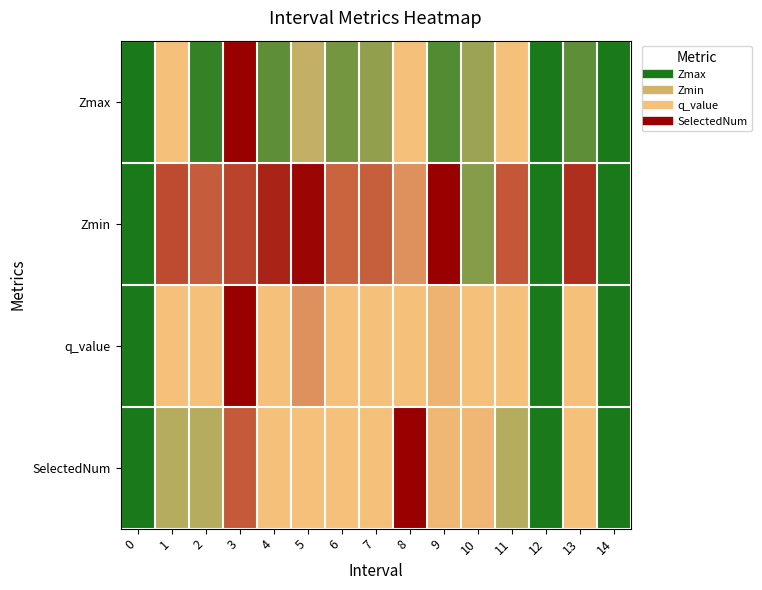

What is the difference between the highest and lowest values at 8?

0.5